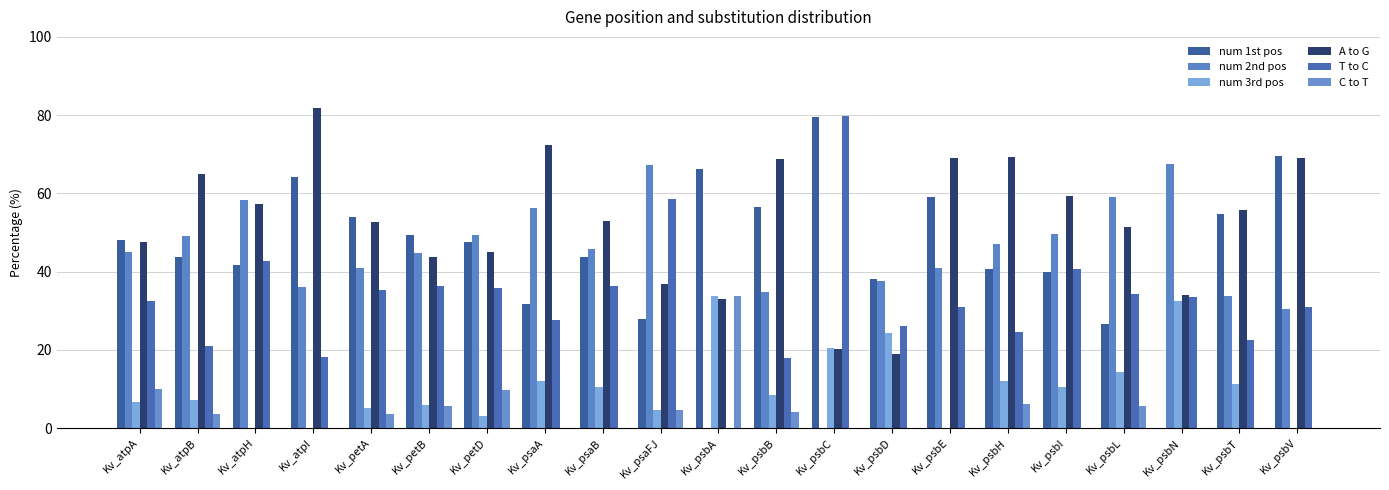

What is the label of the 6th bar from the right?

Kv_psbH